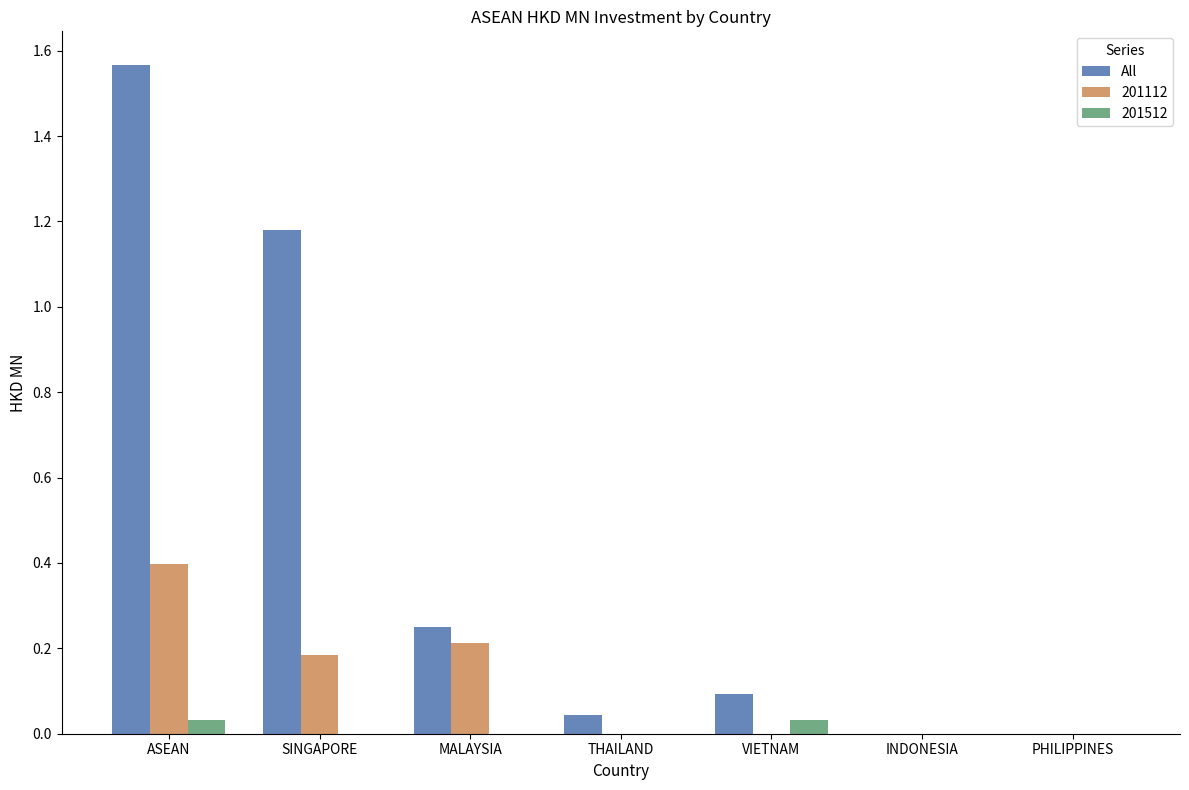

Between ASEAN and VIETNAM, which series saw the biggest shift?

All